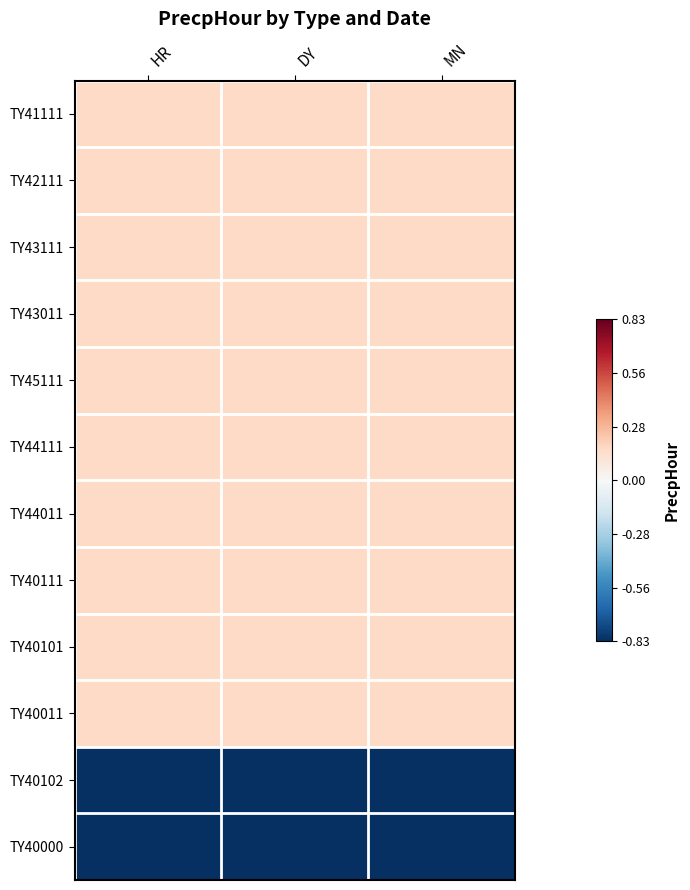

Which series has the largest range (max minus min)?

TY41111